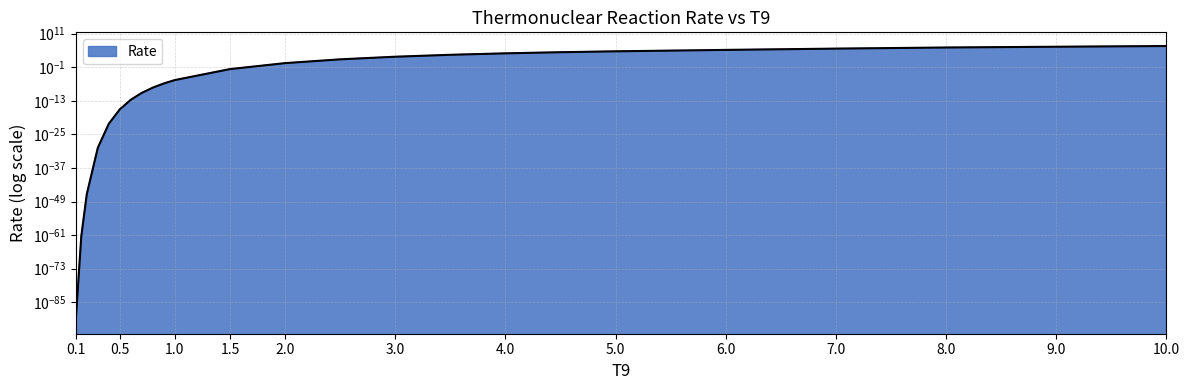

The value at 0.5 is 0.0. True or false?

False